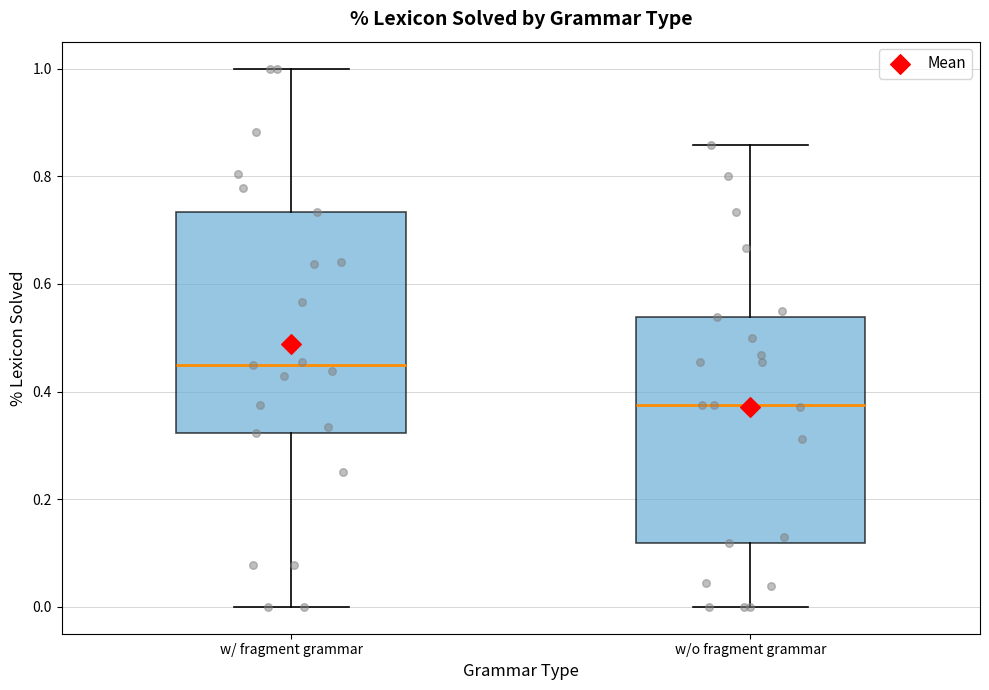

Which box's median line is the highest?

w/ fragment grammar